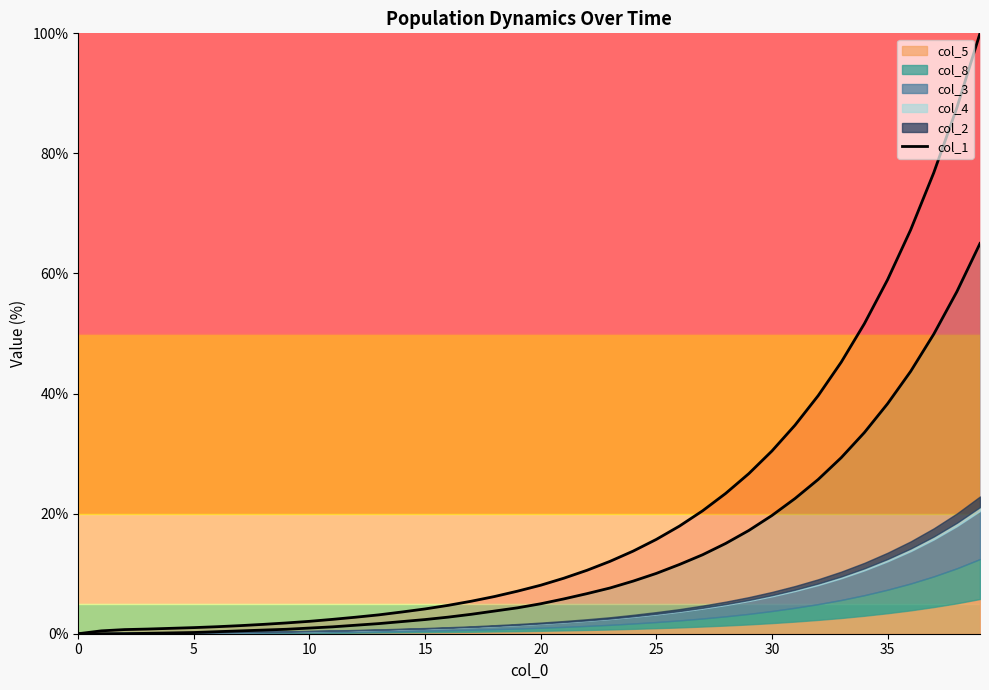

How many data points does each series have?

40